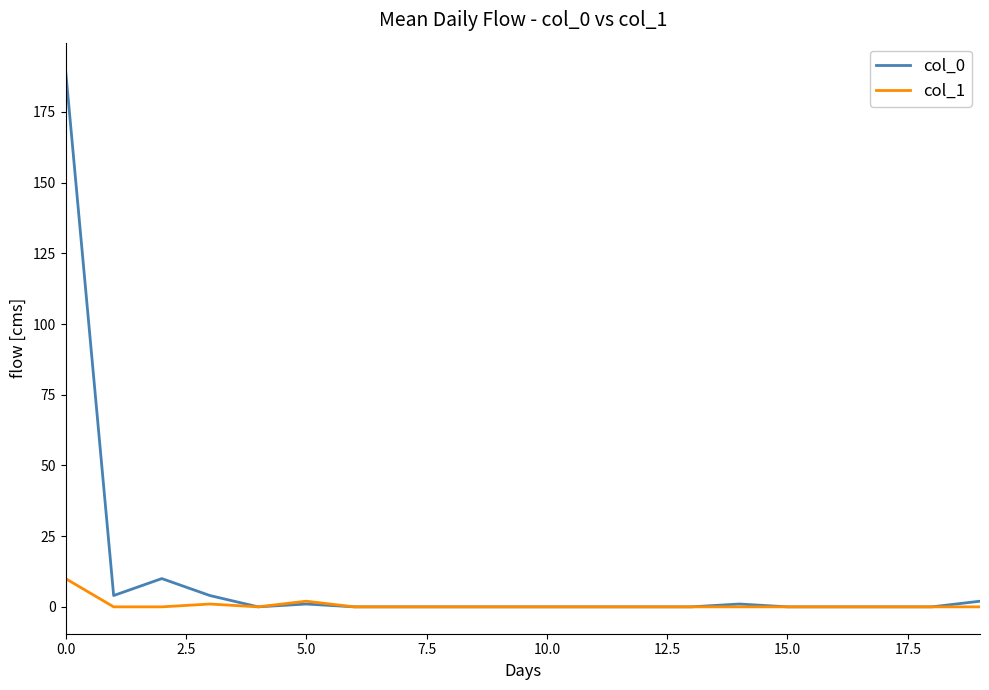

What is the greatest value displayed?

190